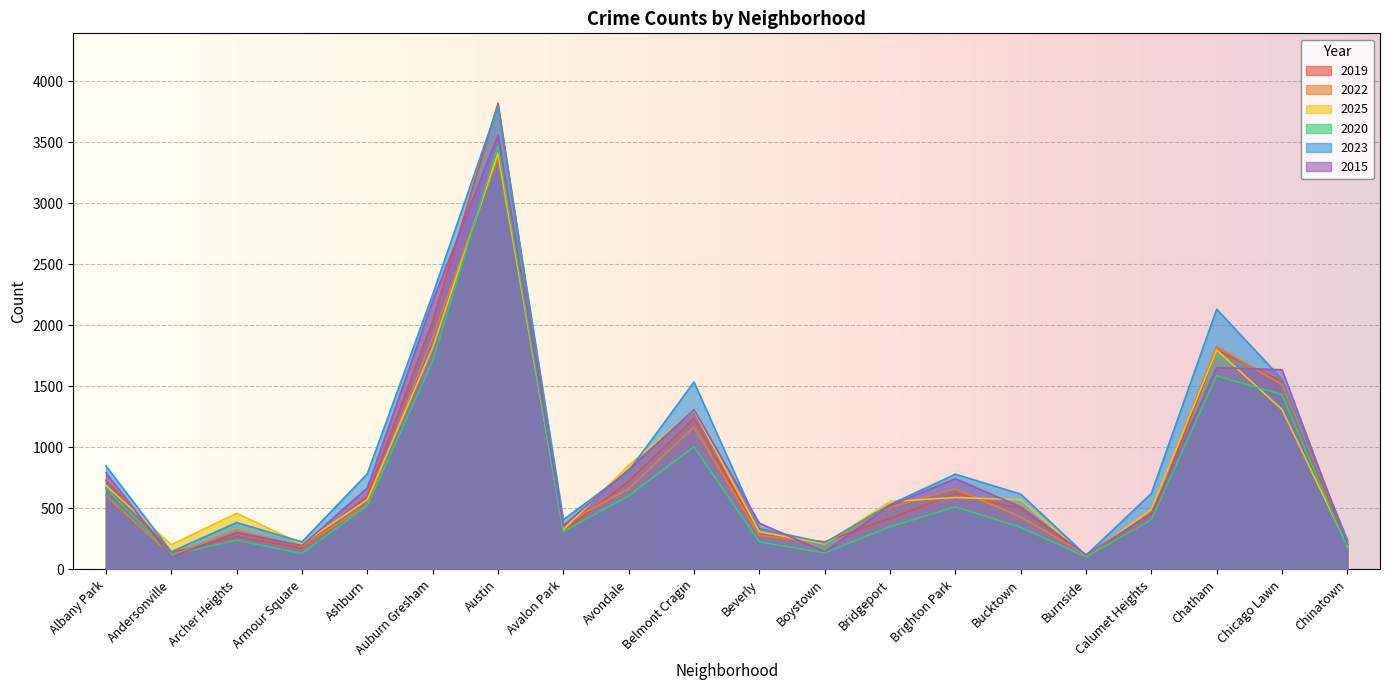

What is the difference between the 2025 values at Chicago Lawn and Ashburn?

739